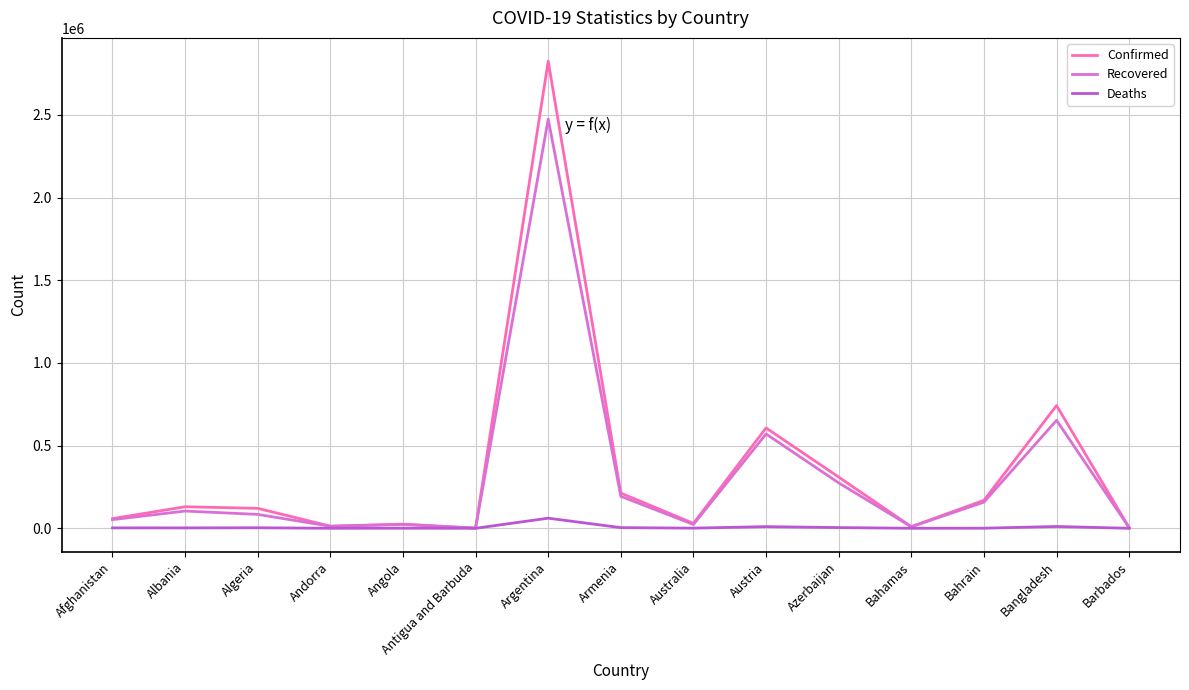

At which label does Recovered reach its peak?

Argentina